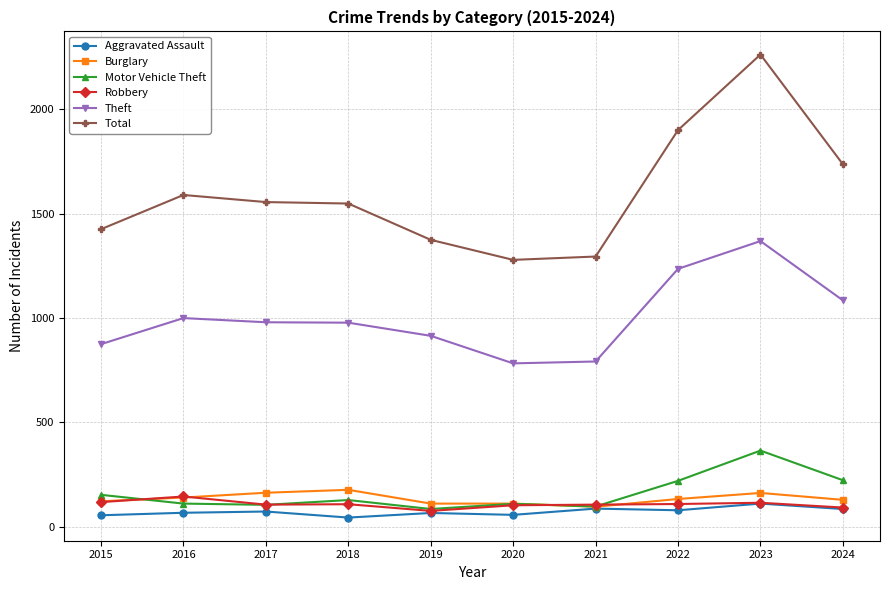

True or false: Theft has a value of 1311 at 2017.

False